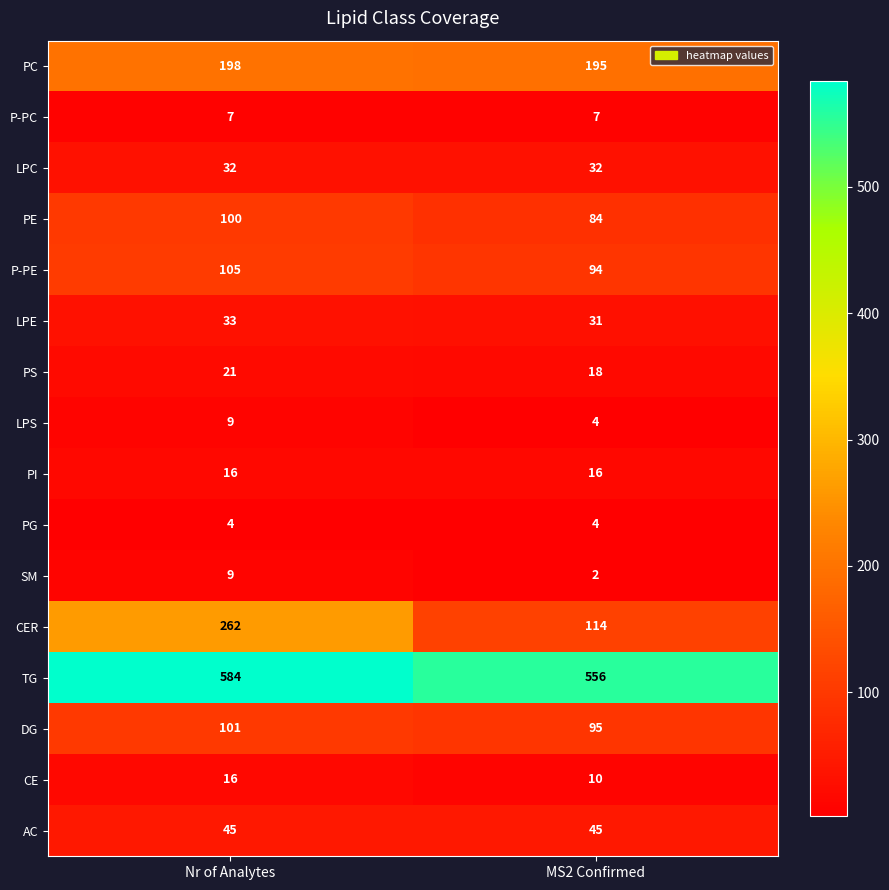

Which category has the lowest value across all series?

MS2 Confirmed